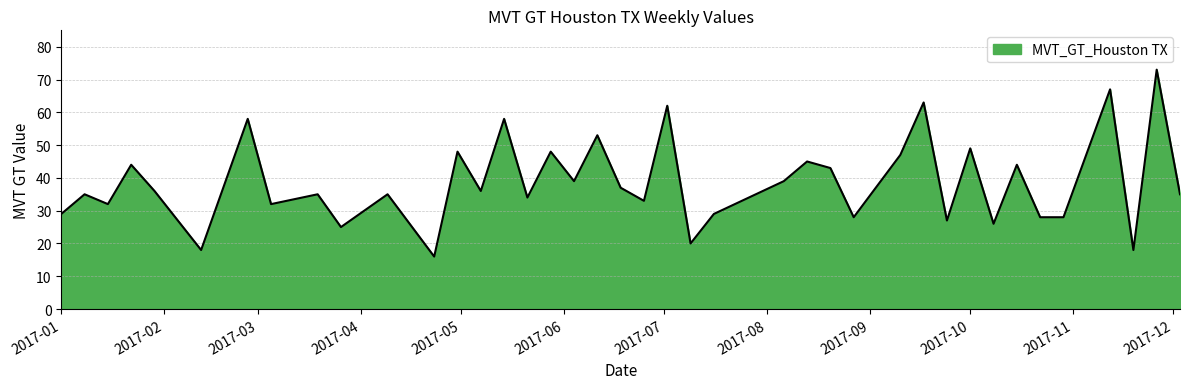

What is the difference between the maximum and minimum values?

57